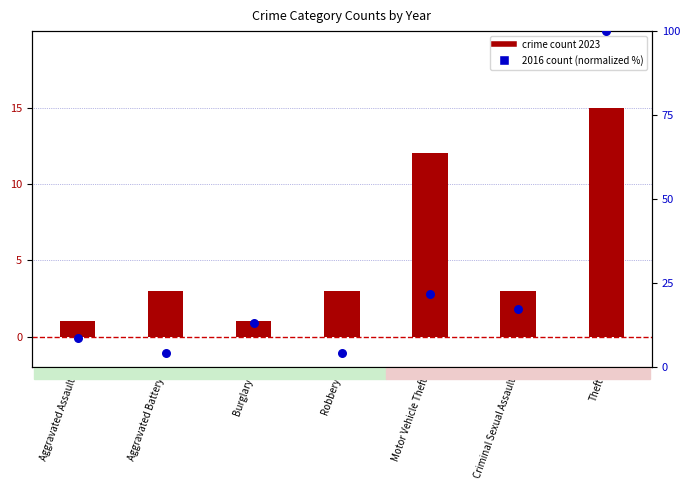

Between Aggravated Battery and Criminal Sexual Assault, which is larger?

Criminal Sexual Assault